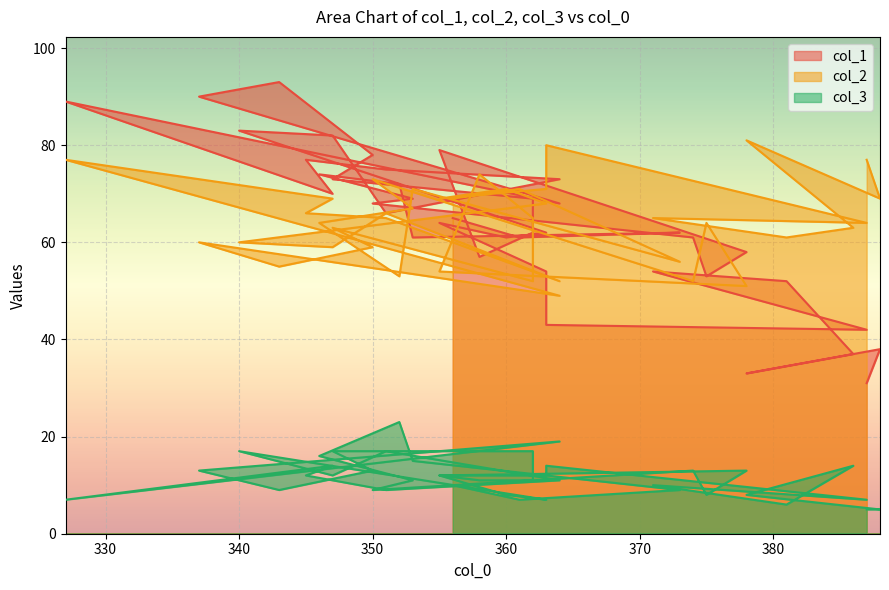

Reading left to right, transcribe all the data shown in this chart.

col_1: 31	38	33	37	52	54	42	43	54	64	61	62	83	82	66	73	75	77	70	89	68	90	93	78	73	69	62	57	79	58	53	61	68	69	74	72	61	62	61	65
col_2: 77	69	81	63	61	65	64	80	71	69	71	68	60	59	66	52	65	66	69	77	49	60	55	59	63	52	65	74	54	51	64	52	73	67	64	53	71	56	71	69
col_3: 5	5	8	14	6	10	7	14	12	12	8	7	17	12	17	11	9	12	14	7	19	13	9	13	17	17	11	11	12	13	8	13	9	11	16	23	15	9	7	10